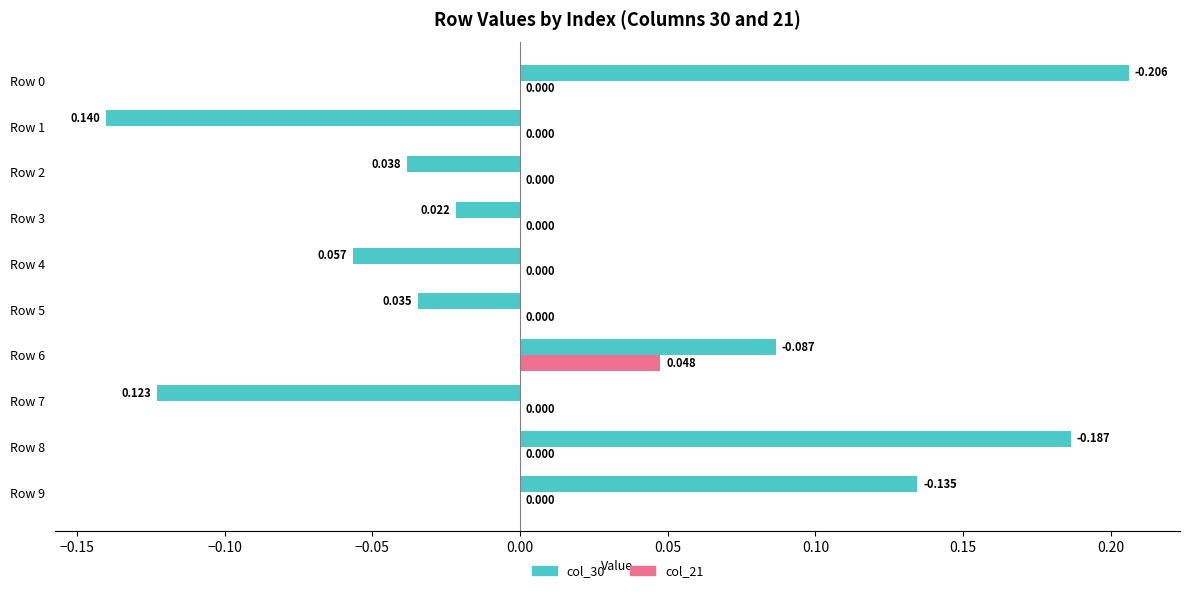

Is the value of col_30 at Row 6 greater than the value of col_21 at Row 7?

Yes